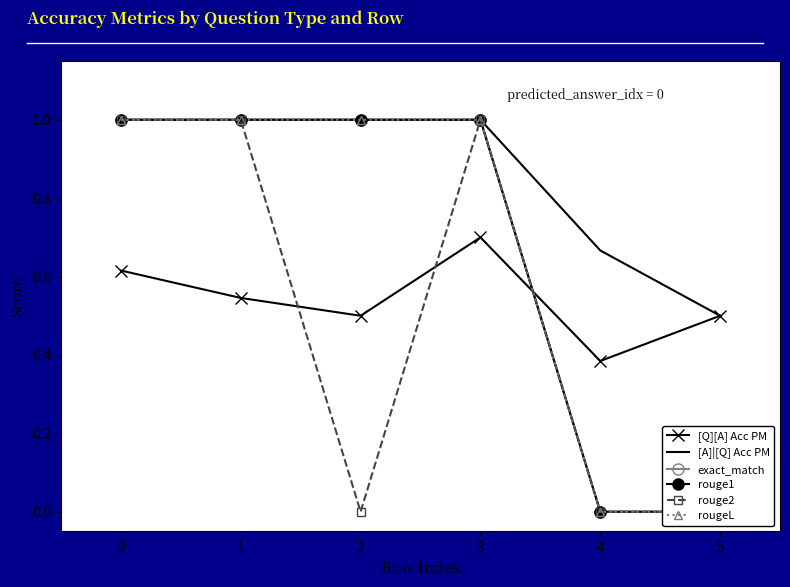

What is the maximum value shown in the chart?

1.0